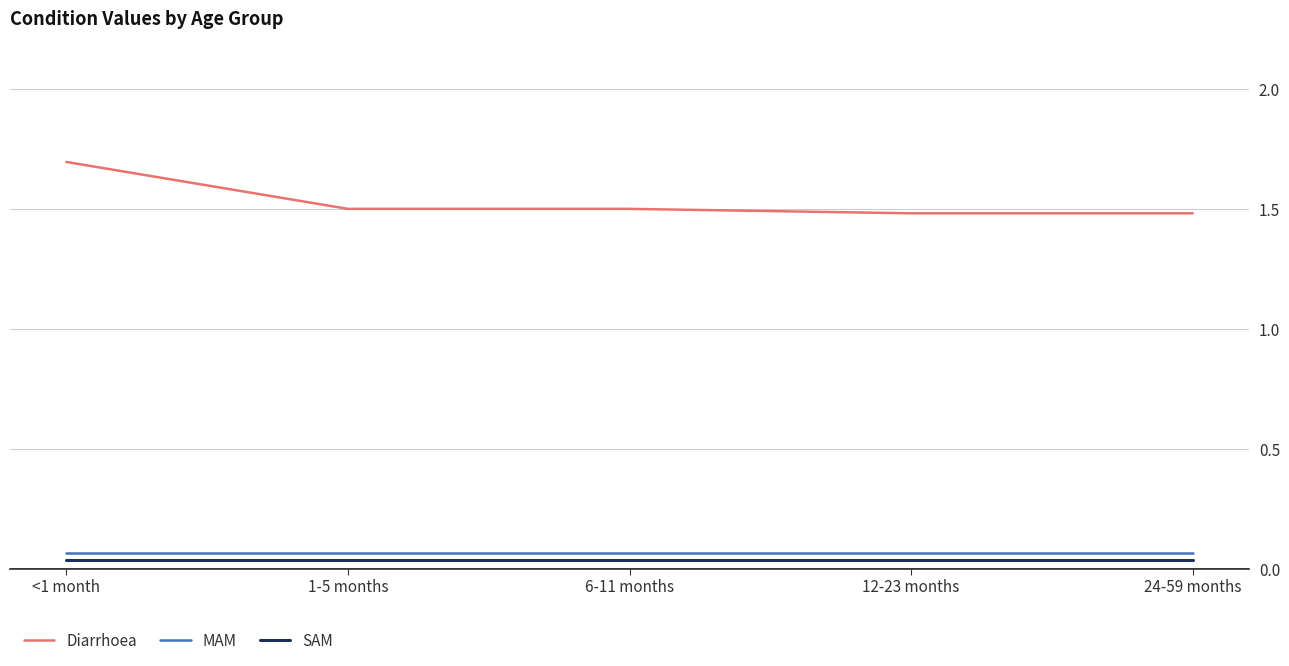

What value does the Diarrhoea series have at 6-11 months?

1.5